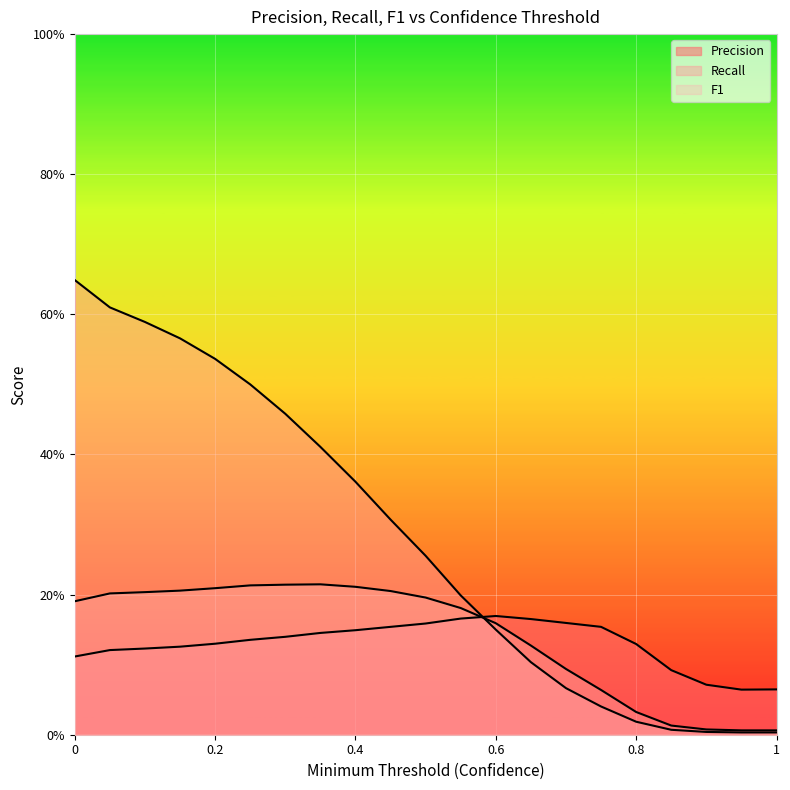

Which series changed the most between 0.2 and 0.85?

Recall